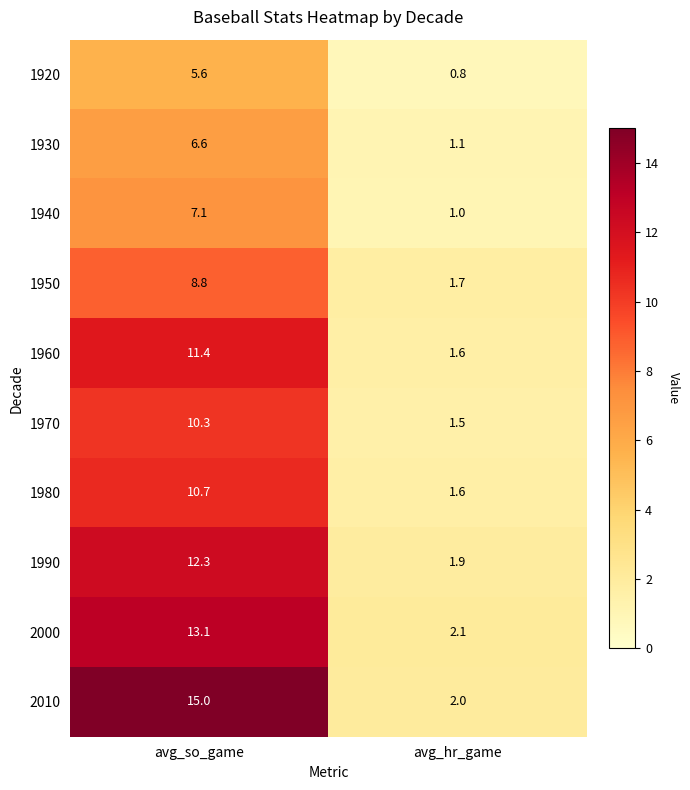

What is the minimum value shown in the chart?

0.8